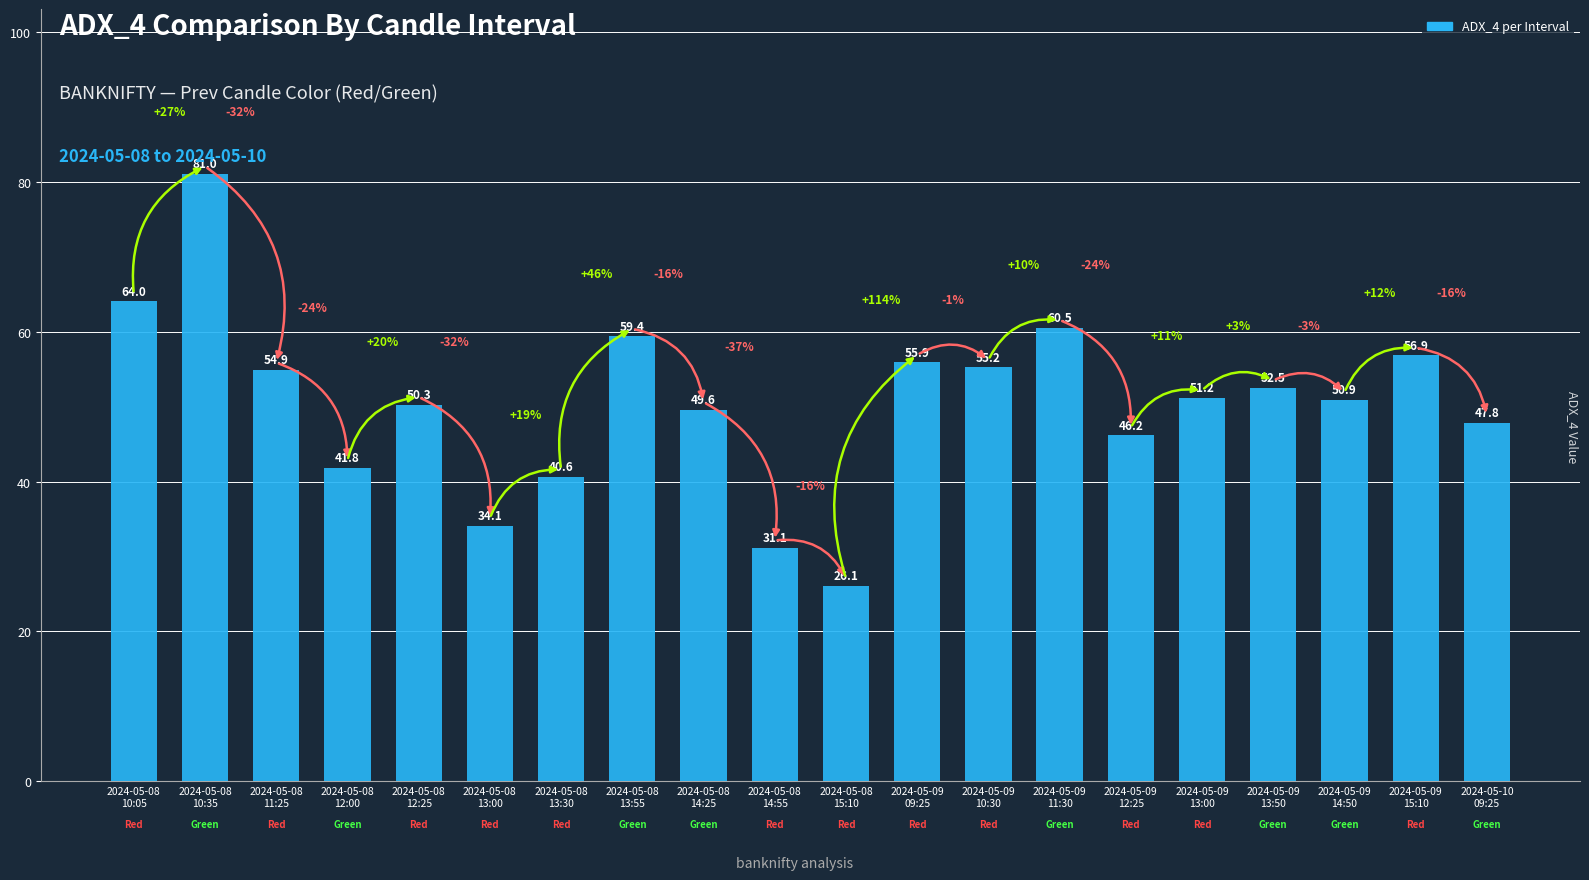

Where is the data nearest to the value 53?

2024-05-09
13:50